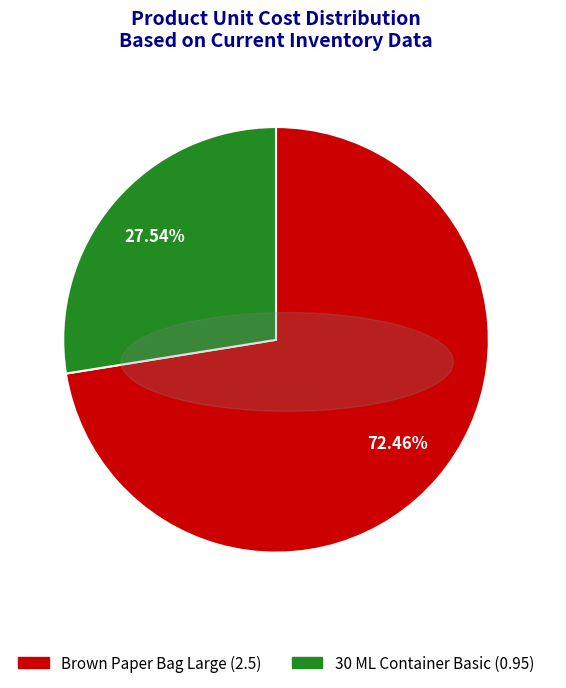

Combined, what portion of the pie is Brown Paper Bag Large and 30 ML Container Basic?

100.0%